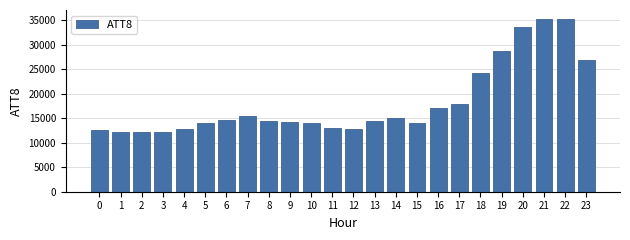

What is the change in value from 10 to 16?

+2900